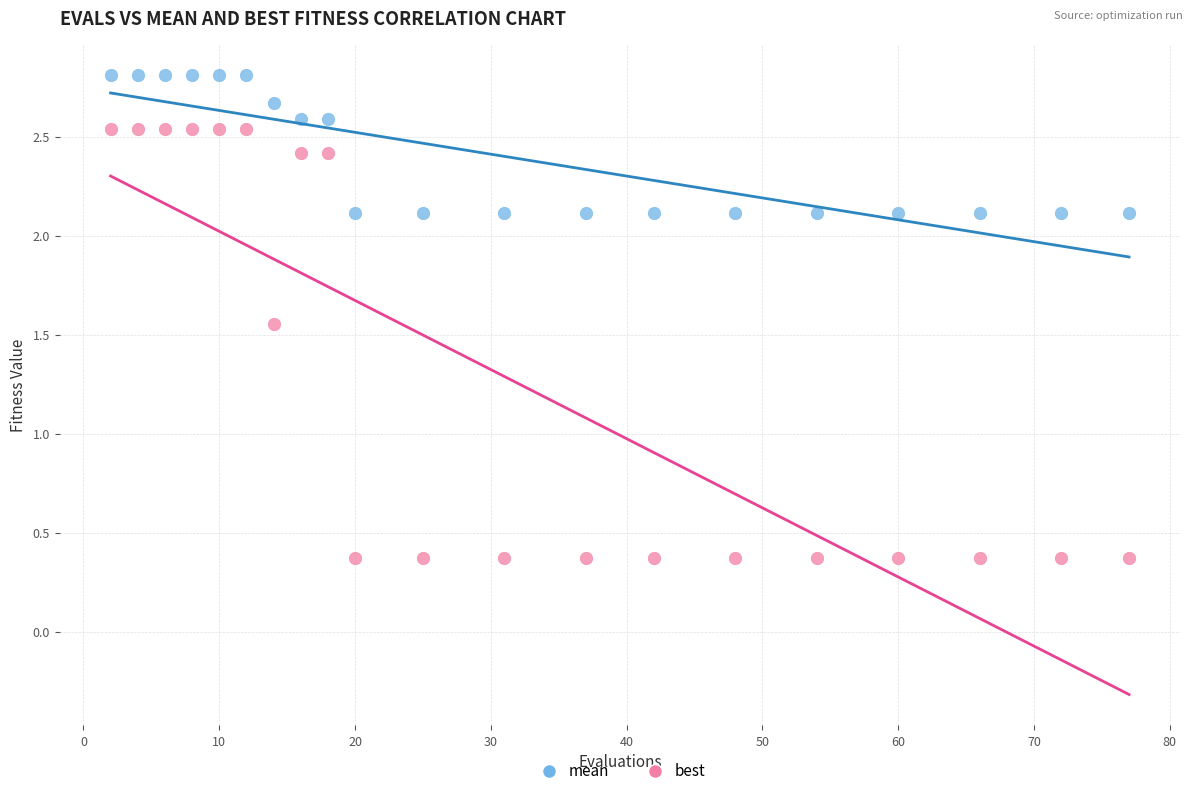

Across all data points, what is the range of Y values (max minus min)?

2.4